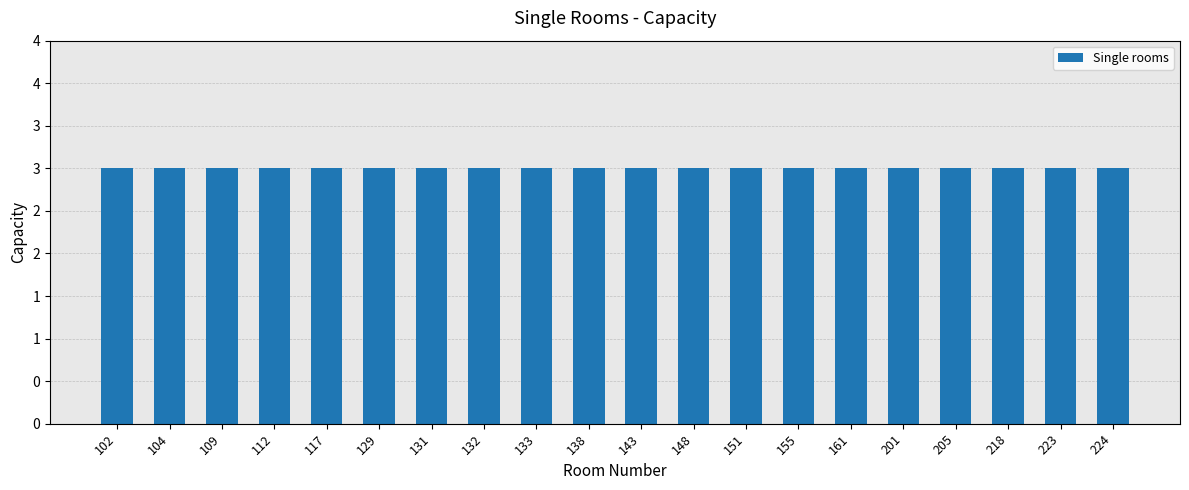

Are the bars grouped side by side (vs. stacked)?

No